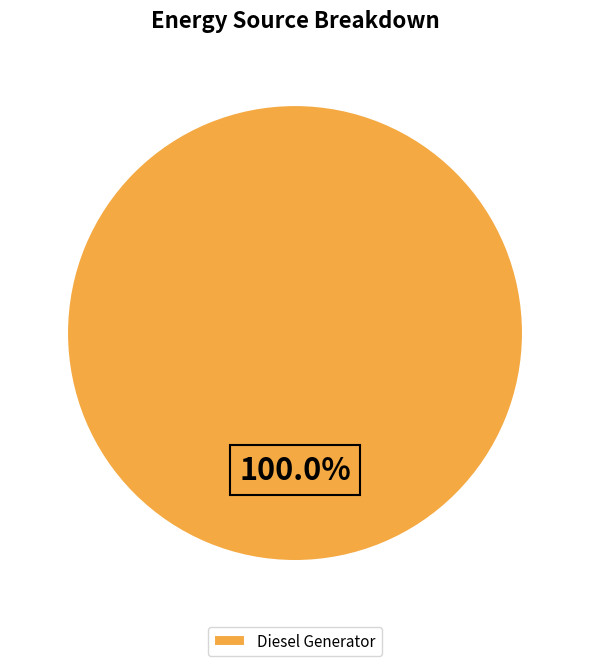

Rank the categories by value from highest to lowest.

Diesel Generator